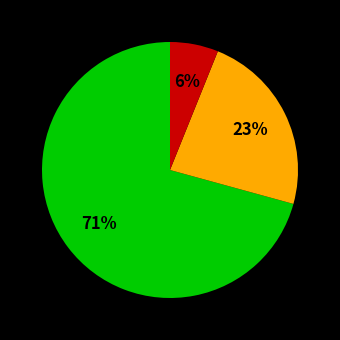

How many segments does this pie chart have?

3